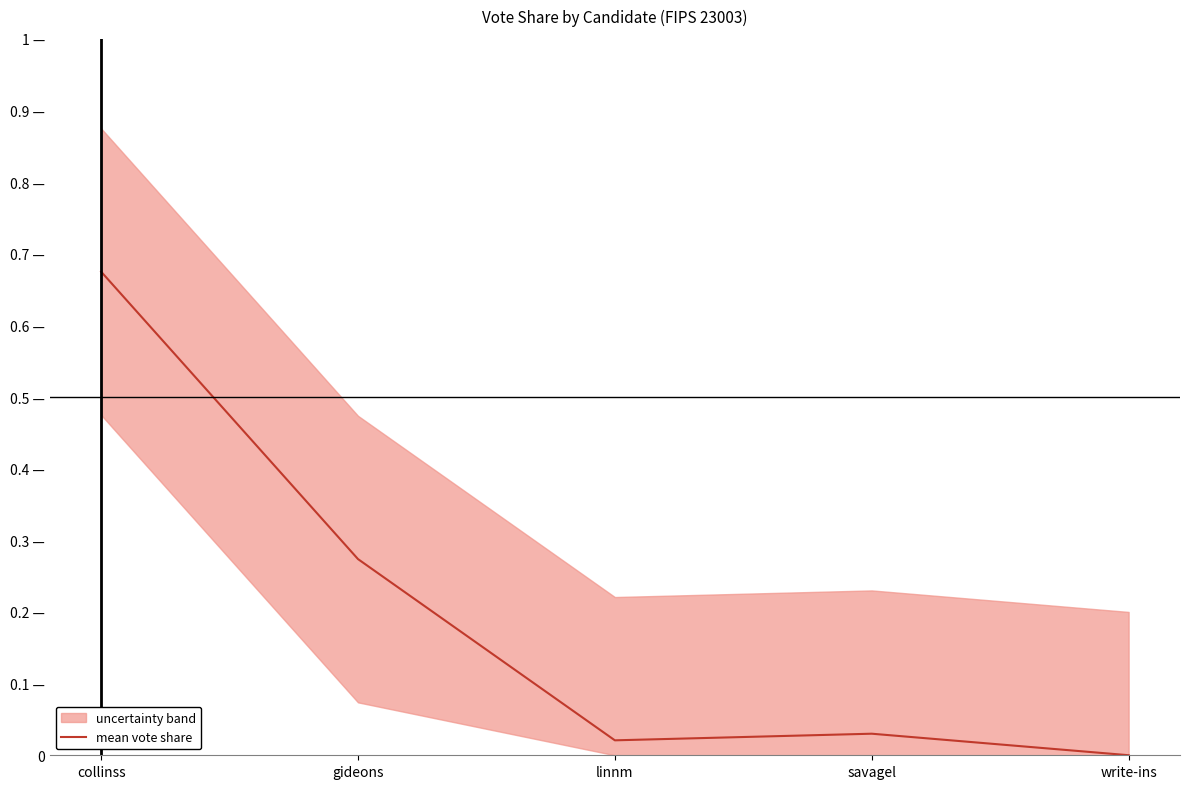

Reading right to left, extract all data points from this chart.

0.0	0.0	0.0	0.3	0.7